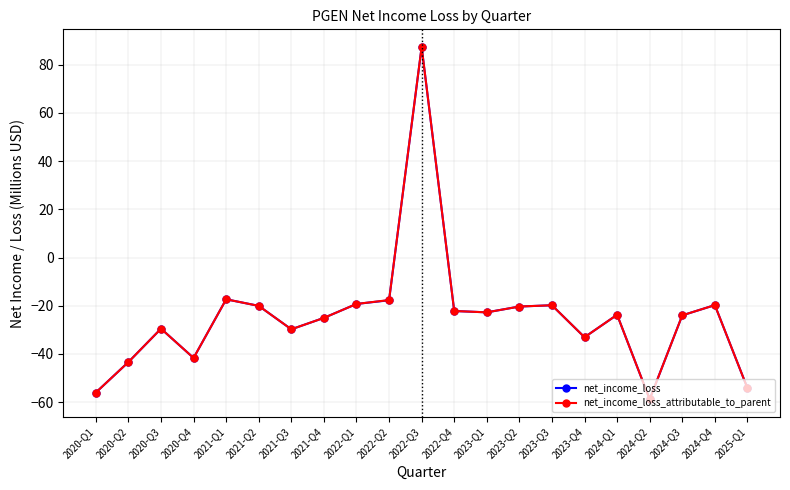

What is the label of the 14th point from the left?

2023-Q2